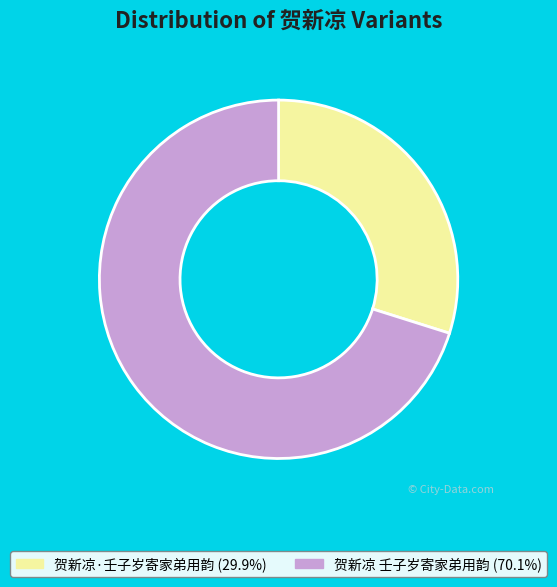

Does 贺新凉·壬子岁寄家弟用韵 represent more than half of the total?

No